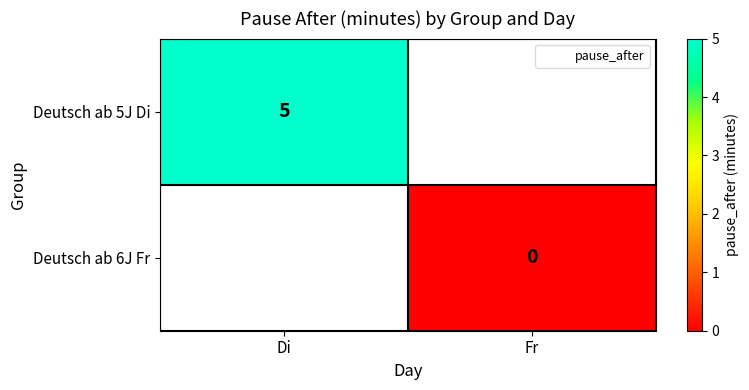

How many data points does each series have?

2